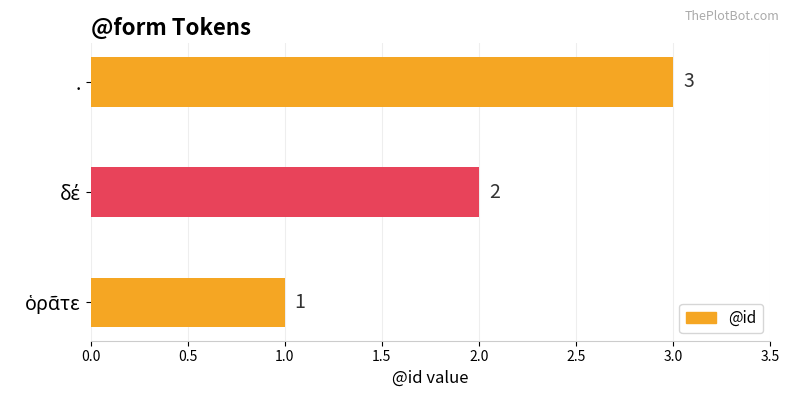

How many values are between 1 and 3?

3